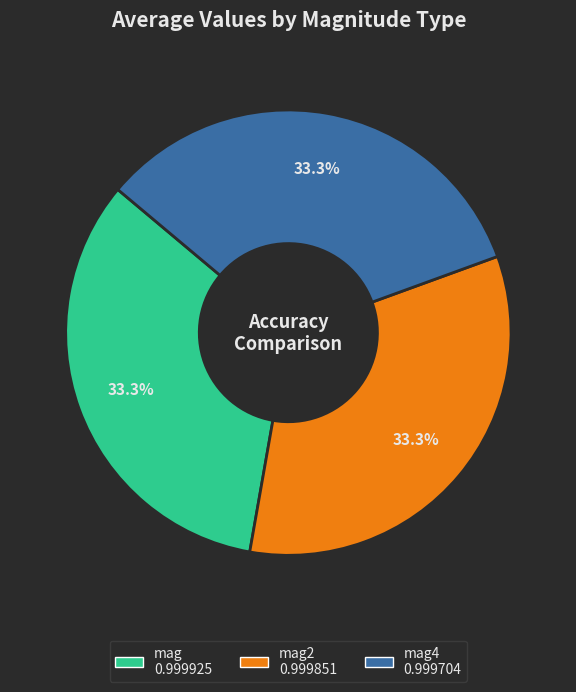

Is there a majority slice in this chart?

No